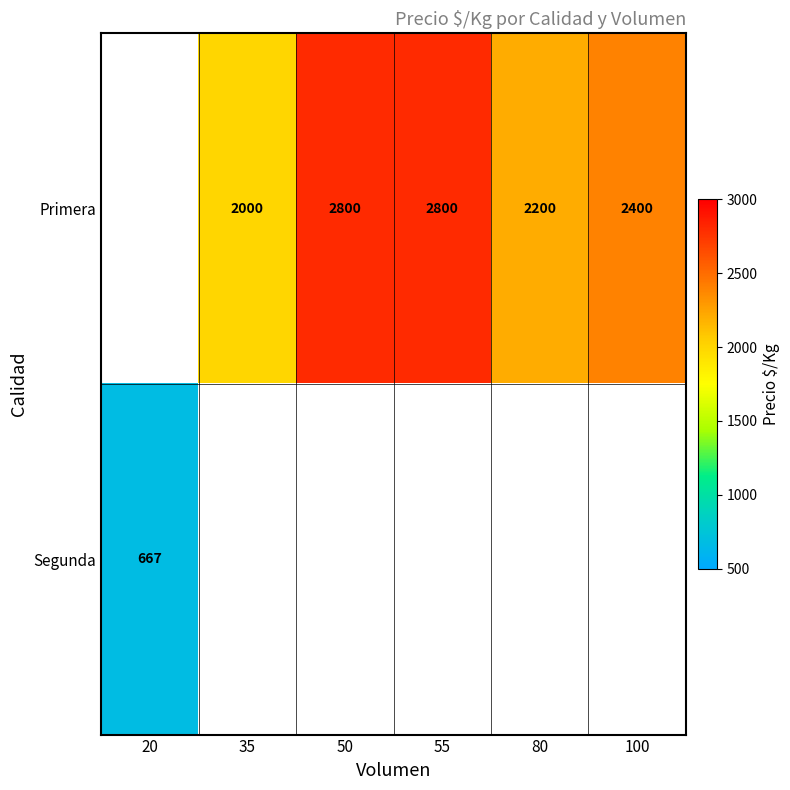

What is the minimum value shown in the chart?

667.0